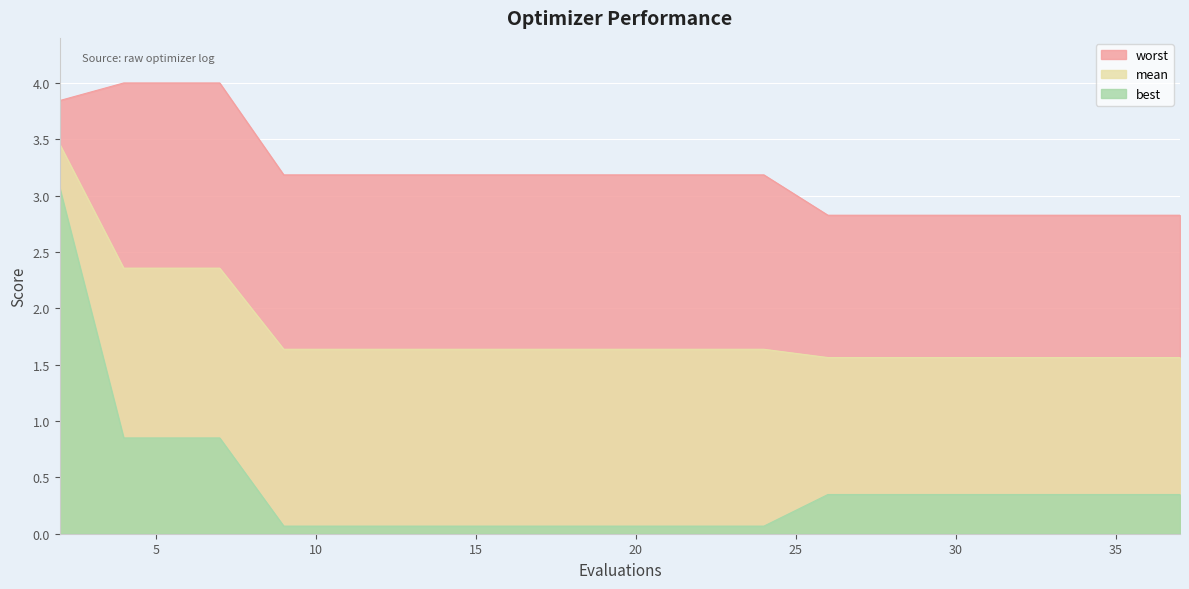

At how many categories does at least one series exceed 1?

20